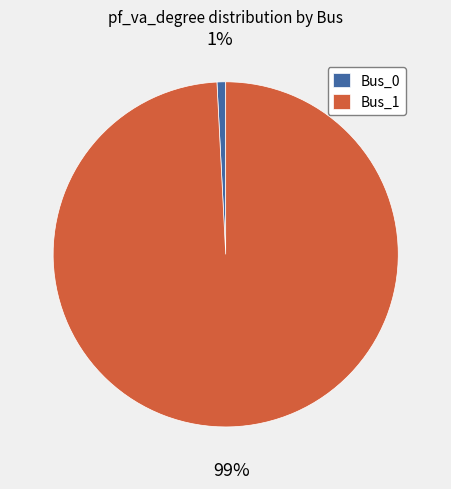

The Bus_0 slice represents 11% of the pie. True or false?

False